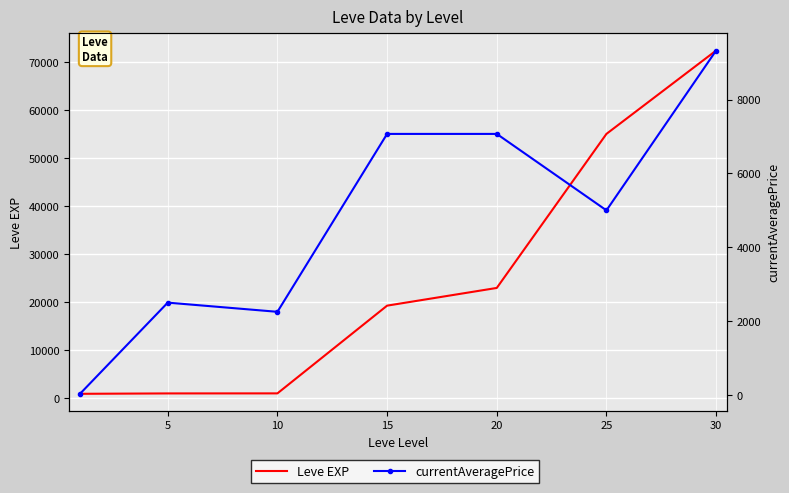

Which series ends up on top after the final intersection of Leve EXP and currentAveragePrice?

Leve EXP